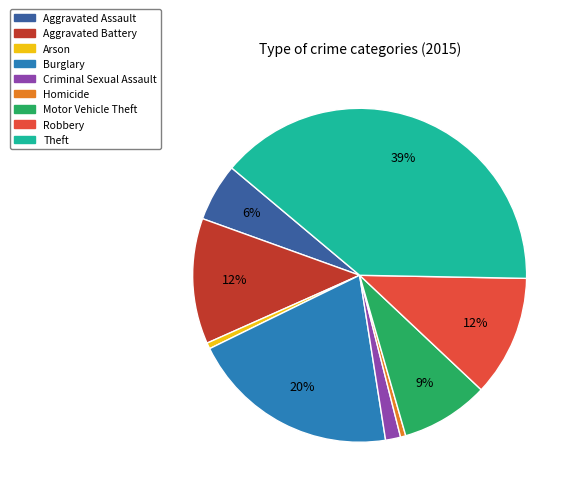

Is the sum of Arson and Robbery greater than half?

No